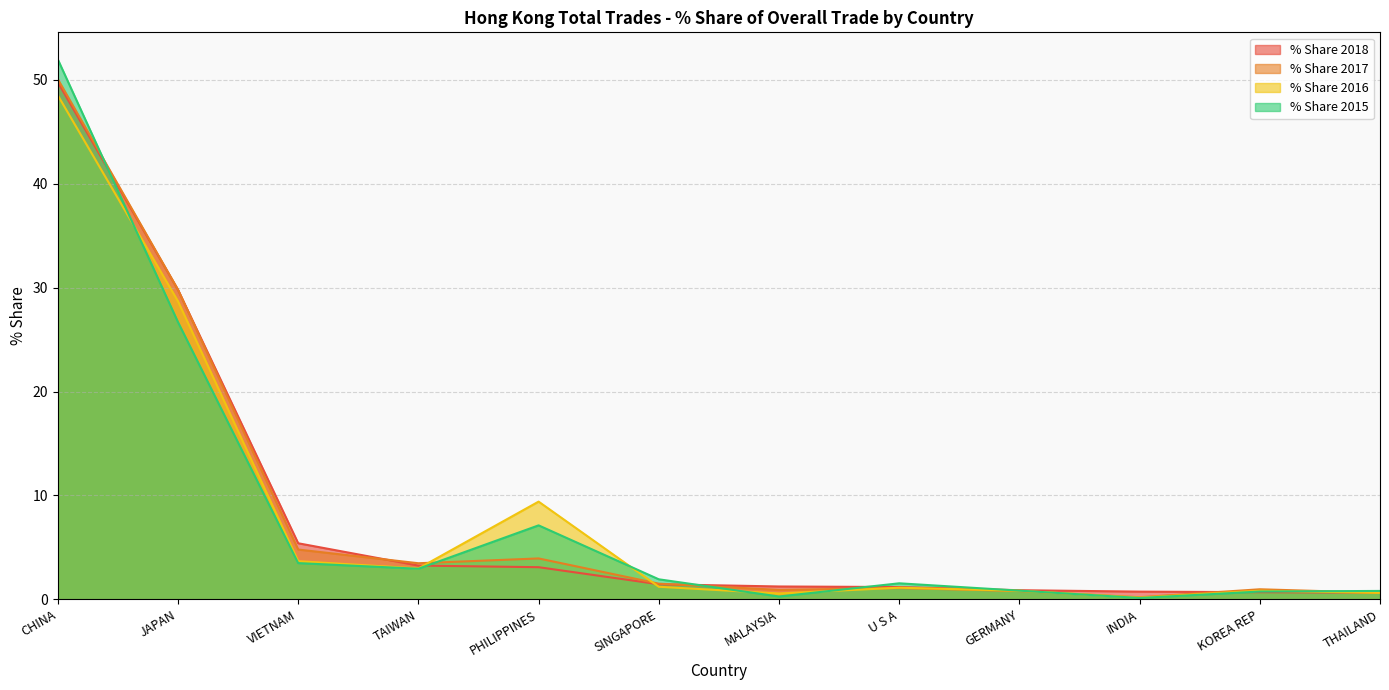

At how many categories does at least one series exceed 21?

2